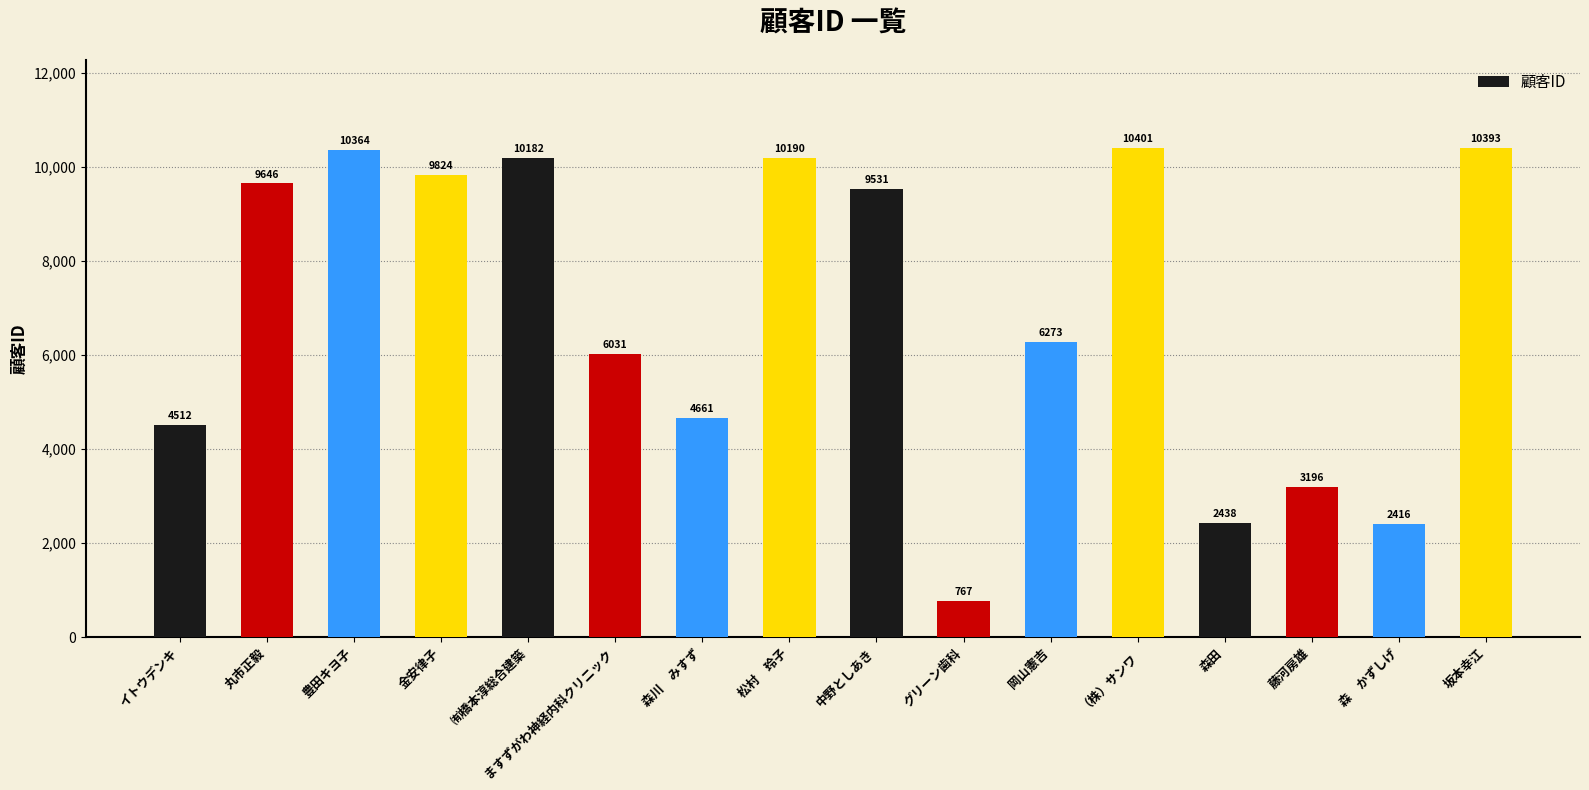

What position from the right is ますずがわ神経内科クリニック?

11